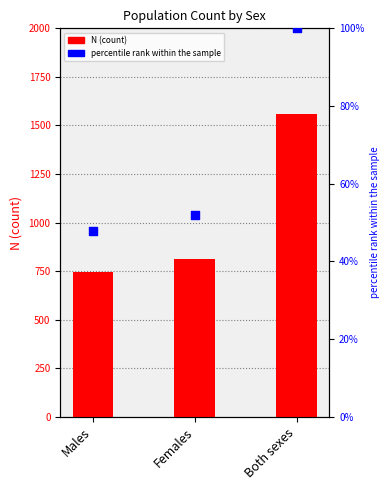

Which series has the widest spread of Y values?

N (count)